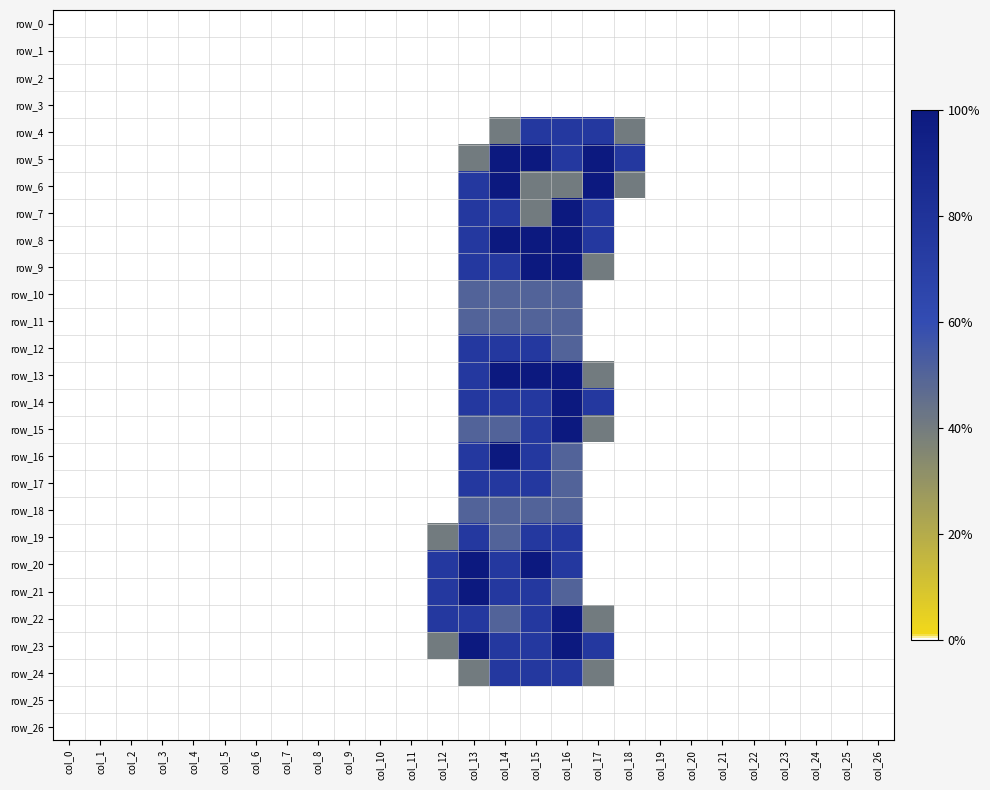

Reading right to left, what are all the values shown in this chart?

row_0: 0.0	0.0	0.0	0.0	0.0	0.0	0.0	0.0	0.0	0.0	0.0	0.0	0.0	0.0	0.0	0.0	0.0	0.0	0.0	0.0	0.0	0.0	0.0	0.0	0.0	0.0	0.0
row_1: 0.0	0.0	0.0	0.0	0.0	0.0	0.0	0.0	0.0	0.0	0.0	0.0	0.0	0.0	0.0	0.0	0.0	0.0	0.0	0.0	0.0	0.0	0.0	0.0	0.0	0.0	0.0
row_2: 0.0	0.0	0.0	0.0	0.0	0.0	0.0	0.0	0.0	0.0	0.0	0.0	0.0	0.0	0.0	0.0	0.0	0.0	0.0	0.0	0.0	0.0	0.0	0.0	0.0	0.0	0.0
row_3: 0.0	0.0	0.0	0.0	0.0	0.0	0.0	0.0	0.0	0.0	0.0	0.0	0.0	0.0	0.0	0.0	0.0	0.0	0.0	0.0	0.0	0.0	0.0	0.0	0.0	0.0	0.0
row_4: 0.0	0.0	0.0	0.0	0.0	0.0	0.0	0.0	0.8	1.5	1.5	1.5	0.8	0.0	0.0	0.0	0.0	0.0	0.0	0.0	0.0	0.0	0.0	0.0	0.0	0.0	0.0
row_5: 0.0	0.0	0.0	0.0	0.0	0.0	0.0	0.0	1.5	2.0	1.5	2.0	2.0	0.8	0.0	0.0	0.0	0.0	0.0	0.0	0.0	0.0	0.0	0.0	0.0	0.0	0.0
row_6: 0.0	0.0	0.0	0.0	0.0	0.0	0.0	0.0	0.8	2.0	0.8	0.8	2.0	1.5	0.0	0.0	0.0	0.0	0.0	0.0	0.0	0.0	0.0	0.0	0.0	0.0	0.0
row_7: 0.0	0.0	0.0	0.0	0.0	0.0	0.0	0.0	0.0	1.5	2.0	0.8	1.5	1.5	0.0	0.0	0.0	0.0	0.0	0.0	0.0	0.0	0.0	0.0	0.0	0.0	0.0
row_8: 0.0	0.0	0.0	0.0	0.0	0.0	0.0	0.0	0.0	1.5	2.0	2.0	2.0	1.5	0.0	0.0	0.0	0.0	0.0	0.0	0.0	0.0	0.0	0.0	0.0	0.0	0.0
row_9: 0.0	0.0	0.0	0.0	0.0	0.0	0.0	0.0	0.0	0.8	2.0	2.0	1.5	1.5	0.0	0.0	0.0	0.0	0.0	0.0	0.0	0.0	0.0	0.0	0.0	0.0	0.0
row_10: 0.0	0.0	0.0	0.0	0.0	0.0	0.0	0.0	0.0	0.0	1.0	1.0	1.0	1.0	0.0	0.0	0.0	0.0	0.0	0.0	0.0	0.0	0.0	0.0	0.0	0.0	0.0
row_11: 0.0	0.0	0.0	0.0	0.0	0.0	0.0	0.0	0.0	0.0	1.0	1.0	1.0	1.0	0.0	0.0	0.0	0.0	0.0	0.0	0.0	0.0	0.0	0.0	0.0	0.0	0.0
row_12: 0.0	0.0	0.0	0.0	0.0	0.0	0.0	0.0	0.0	0.0	1.0	1.5	1.5	1.5	0.0	0.0	0.0	0.0	0.0	0.0	0.0	0.0	0.0	0.0	0.0	0.0	0.0
row_13: 0.0	0.0	0.0	0.0	0.0	0.0	0.0	0.0	0.0	0.8	2.0	2.0	2.0	1.5	0.0	0.0	0.0	0.0	0.0	0.0	0.0	0.0	0.0	0.0	0.0	0.0	0.0
row_14: 0.0	0.0	0.0	0.0	0.0	0.0	0.0	0.0	0.0	1.5	2.0	1.5	1.5	1.5	0.0	0.0	0.0	0.0	0.0	0.0	0.0	0.0	0.0	0.0	0.0	0.0	0.0
row_15: 0.0	0.0	0.0	0.0	0.0	0.0	0.0	0.0	0.0	0.8	2.0	1.5	1.0	1.0	0.0	0.0	0.0	0.0	0.0	0.0	0.0	0.0	0.0	0.0	0.0	0.0	0.0
row_16: 0.0	0.0	0.0	0.0	0.0	0.0	0.0	0.0	0.0	0.0	1.0	1.5	2.0	1.5	0.0	0.0	0.0	0.0	0.0	0.0	0.0	0.0	0.0	0.0	0.0	0.0	0.0
row_17: 0.0	0.0	0.0	0.0	0.0	0.0	0.0	0.0	0.0	0.0	1.0	1.5	1.5	1.5	0.0	0.0	0.0	0.0	0.0	0.0	0.0	0.0	0.0	0.0	0.0	0.0	0.0
row_18: 0.0	0.0	0.0	0.0	0.0	0.0	0.0	0.0	0.0	0.0	1.0	1.0	1.0	1.0	0.0	0.0	0.0	0.0	0.0	0.0	0.0	0.0	0.0	0.0	0.0	0.0	0.0
row_19: 0.0	0.0	0.0	0.0	0.0	0.0	0.0	0.0	0.0	0.0	1.5	1.5	1.0	1.5	0.8	0.0	0.0	0.0	0.0	0.0	0.0	0.0	0.0	0.0	0.0	0.0	0.0
row_20: 0.0	0.0	0.0	0.0	0.0	0.0	0.0	0.0	0.0	0.0	1.5	2.0	1.5	2.0	1.5	0.0	0.0	0.0	0.0	0.0	0.0	0.0	0.0	0.0	0.0	0.0	0.0
row_21: 0.0	0.0	0.0	0.0	0.0	0.0	0.0	0.0	0.0	0.0	1.0	1.5	1.5	2.0	1.5	0.0	0.0	0.0	0.0	0.0	0.0	0.0	0.0	0.0	0.0	0.0	0.0
row_22: 0.0	0.0	0.0	0.0	0.0	0.0	0.0	0.0	0.0	0.8	2.0	1.5	1.0	1.5	1.5	0.0	0.0	0.0	0.0	0.0	0.0	0.0	0.0	0.0	0.0	0.0	0.0
row_23: 0.0	0.0	0.0	0.0	0.0	0.0	0.0	0.0	0.0	1.5	2.0	1.5	1.5	2.0	0.8	0.0	0.0	0.0	0.0	0.0	0.0	0.0	0.0	0.0	0.0	0.0	0.0
row_24: 0.0	0.0	0.0	0.0	0.0	0.0	0.0	0.0	0.0	0.8	1.5	1.5	1.5	0.8	0.0	0.0	0.0	0.0	0.0	0.0	0.0	0.0	0.0	0.0	0.0	0.0	0.0
row_25: 0.0	0.0	0.0	0.0	0.0	0.0	0.0	0.0	0.0	0.0	0.0	0.0	0.0	0.0	0.0	0.0	0.0	0.0	0.0	0.0	0.0	0.0	0.0	0.0	0.0	0.0	0.0
row_26: 0.0	0.0	0.0	0.0	0.0	0.0	0.0	0.0	0.0	0.0	0.0	0.0	0.0	0.0	0.0	0.0	0.0	0.0	0.0	0.0	0.0	0.0	0.0	0.0	0.0	0.0	0.0